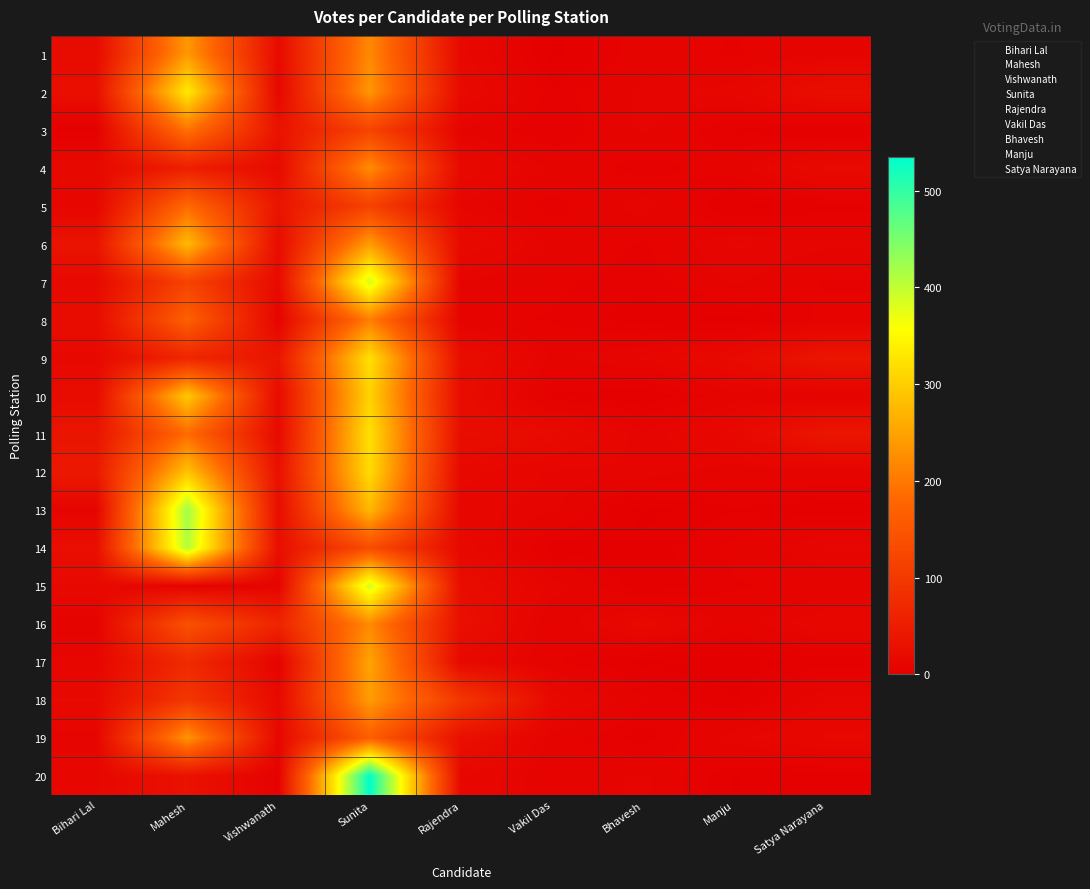

Reading left to right, transcribe all the data shown in this chart.

1: Bihari Lal=20	Mahesh=237	Vishwanath=20	Sunita=220	Rajendra=16	Vakil Das=1	Bhavesh=8	Manju=6	Satya Narayana=9
2: Bihari Lal=27	Mahesh=333	Vishwanath=13	Sunita=235	Rajendra=19	Vakil Das=5	Bhavesh=10	Manju=13	Satya Narayana=24
3: Bihari Lal=3	Mahesh=194	Vishwanath=33	Sunita=119	Rajendra=9	Vakil Das=4	Bhavesh=10	Manju=4	Satya Narayana=2
4: Bihari Lal=17	Mahesh=54	Vishwanath=19	Sunita=225	Rajendra=17	Vakil Das=9	Bhavesh=5	Manju=8	Satya Narayana=19
5: Bihari Lal=12	Mahesh=182	Vishwanath=36	Sunita=115	Rajendra=11	Vakil Das=5	Bhavesh=11	Manju=1	Satya Narayana=3
6: Bihari Lal=34	Mahesh=277	Vishwanath=22	Sunita=242	Rajendra=18	Vakil Das=9	Bhavesh=6	Manju=12	Satya Narayana=10
7: Bihari Lal=18	Mahesh=117	Vishwanath=19	Sunita=387	Rajendra=9	Vakil Das=7	Bhavesh=5	Manju=10	Satya Narayana=6
8: Bihari Lal=22	Mahesh=168	Vishwanath=9	Sunita=207	Rajendra=7	Vakil Das=6	Bhavesh=3	Manju=1	Satya Narayana=7
9: Bihari Lal=17	Mahesh=65	Vishwanath=39	Sunita=322	Rajendra=24	Vakil Das=9	Bhavesh=12	Manju=19	Satya Narayana=37
10: Bihari Lal=21	Mahesh=294	Vishwanath=20	Sunita=306	Rajendra=22	Vakil Das=4	Bhavesh=2	Manju=8	Satya Narayana=7
11: Bihari Lal=37	Mahesh=184	Vishwanath=19	Sunita=322	Rajendra=24	Vakil Das=20	Bhavesh=10	Manju=16	Satya Narayana=37
12: Bihari Lal=44	Mahesh=288	Vishwanath=30	Sunita=316	Rajendra=16	Vakil Das=11	Bhavesh=11	Manju=8	Satya Narayana=8
13: Bihari Lal=9	Mahesh=423	Vishwanath=23	Sunita=274	Rajendra=13	Vakil Das=10	Bhavesh=1	Manju=4	Satya Narayana=3
14: Bihari Lal=26	Mahesh=409	Vishwanath=26	Sunita=134	Rajendra=17	Vakil Das=3	Bhavesh=3	Manju=7	Satya Narayana=12
15: Bihari Lal=17	Mahesh=6	Vishwanath=9	Sunita=388	Rajendra=23	Vakil Das=11	Bhavesh=2	Manju=6	Satya Narayana=7
16: Bihari Lal=8	Mahesh=142	Vishwanath=64	Sunita=221	Rajendra=28	Vakil Das=6	Bhavesh=17	Manju=8	Satya Narayana=14
17: Bihari Lal=12	Mahesh=74	Vishwanath=7	Sunita=251	Rajendra=16	Vakil Das=7	Bhavesh=1	Manju=0	Satya Narayana=3
18: Bihari Lal=18	Mahesh=96	Vishwanath=18	Sunita=242	Rajendra=97	Vakil Das=17	Bhavesh=7	Manju=2	Satya Narayana=12
19: Bihari Lal=10	Mahesh=233	Vishwanath=15	Sunita=165	Rajendra=28	Vakil Das=8	Bhavesh=3	Manju=11	Satya Narayana=15
20: Bihari Lal=14	Mahesh=31	Vishwanath=5	Sunita=535	Rajendra=15	Vakil Das=7	Bhavesh=10	Manju=2	Satya Narayana=3